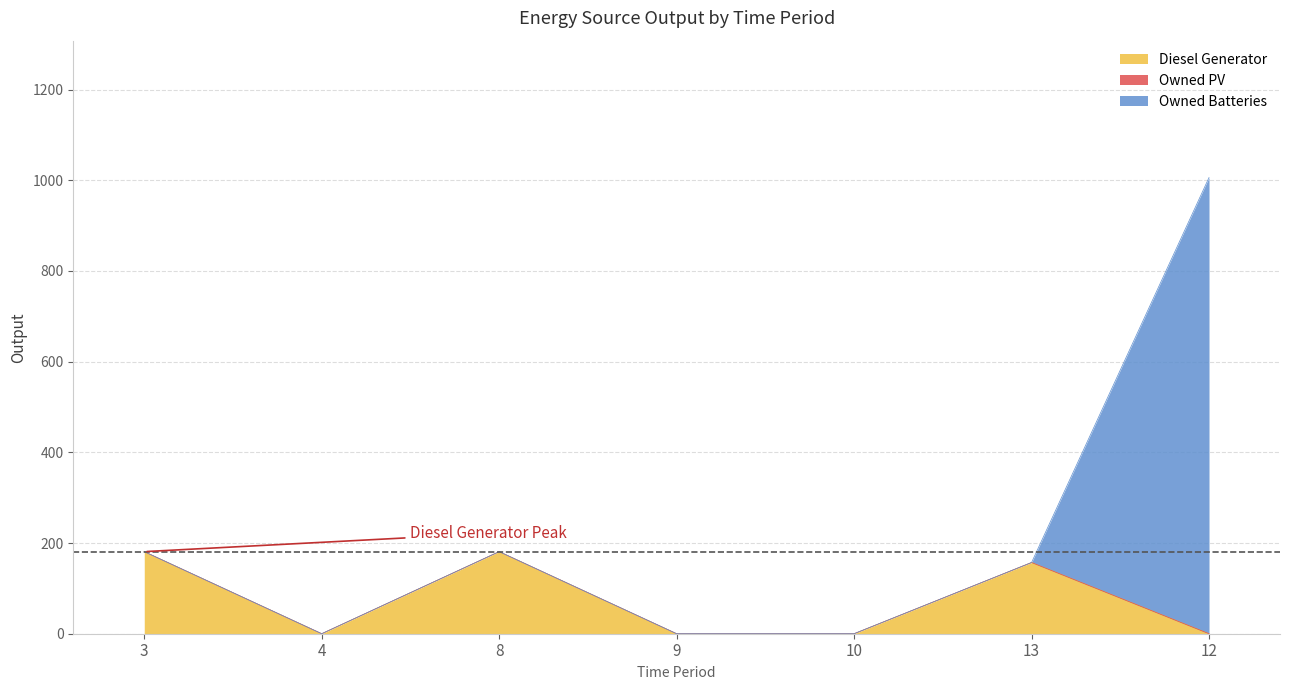

Reading left to right, what are all the values shown in this chart?

Diesel Generator: 3=181	4=0	8=181	9=0	10=0	13=157	12=0
Owned PV: 3=0	4=0	8=0	9=0	10=0	13=0	12=0
Owned Batteries: 3=0	4=0	8=0	9=0	10=0	13=0	12=1006